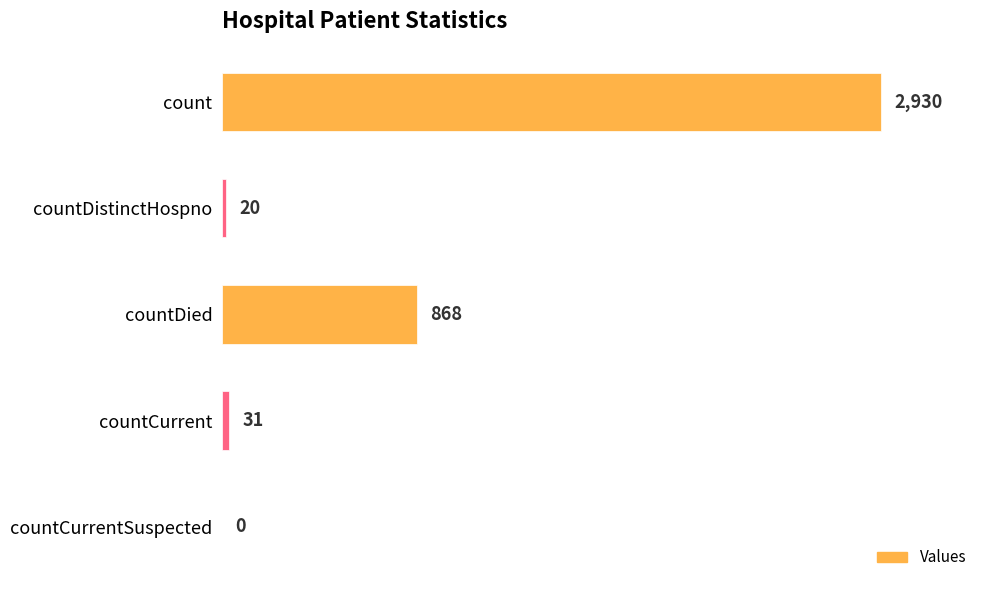

Reading top to bottom, what are all the values shown in this chart?

count=2930	countDistinctHospno=20	countDied=868	countCurrent=31	countCurrentSuspected=0